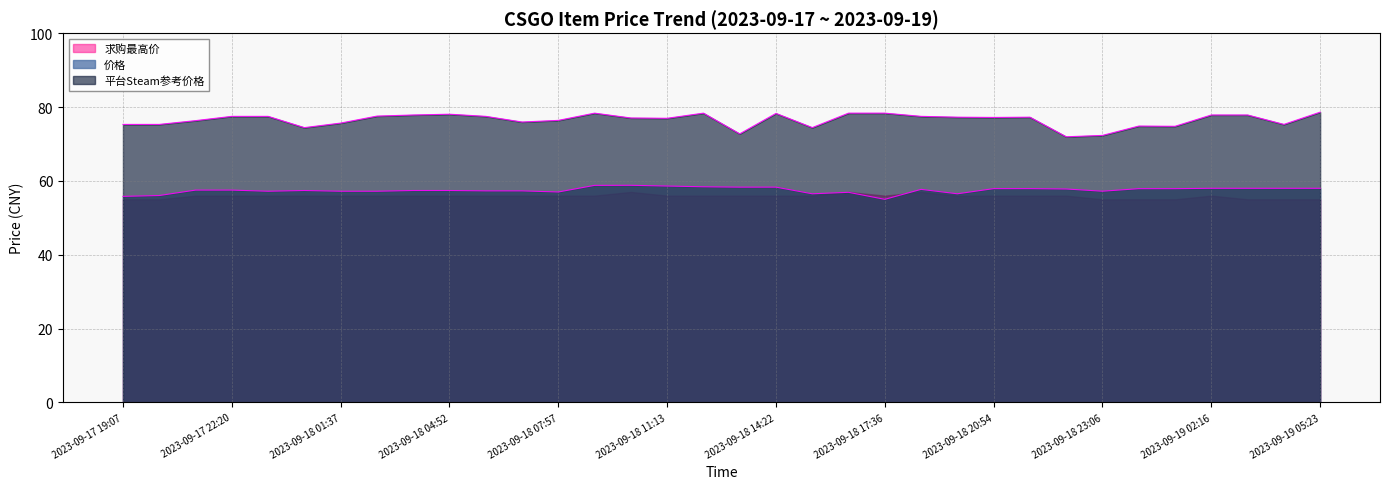

How many series are shown in this chart?

3